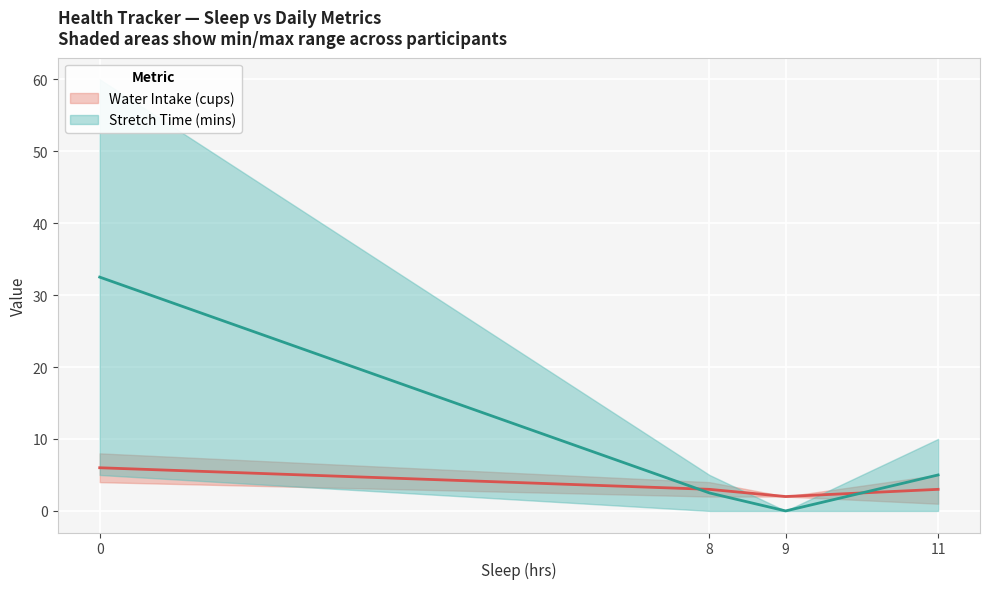

Which series has the largest range (max minus min)?

Stretch Time (mins)